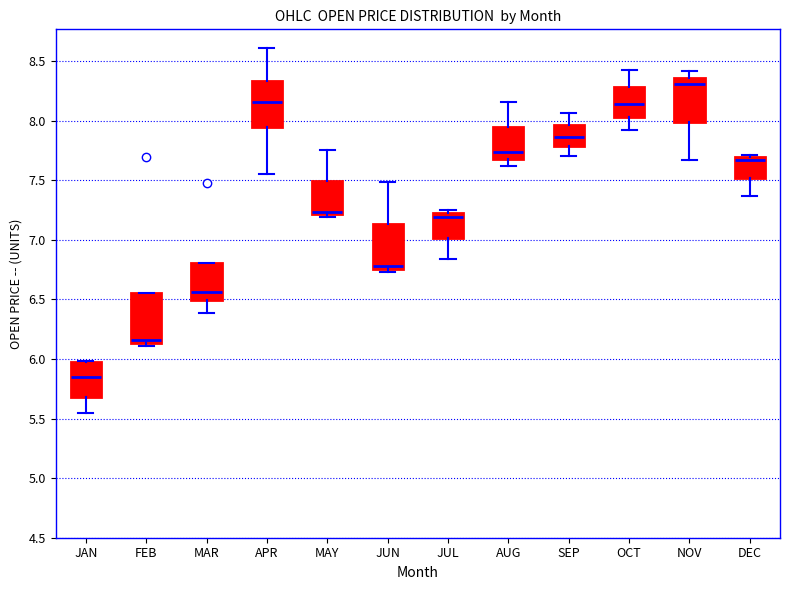

Where is the upper edge of the box for JUL on the y-axis? The values are not printed on the chart, so give them approximately, as read against the axis.

7.20